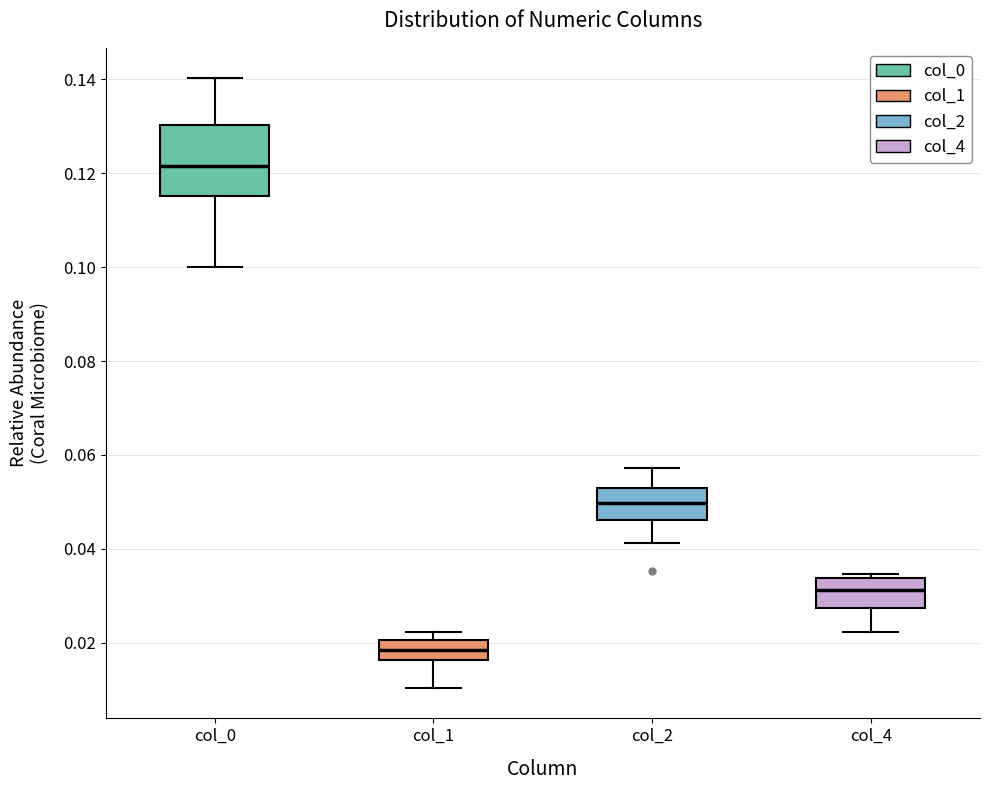

Comparing the boxes themselves (not the whiskers), which one is the tallest?

col_0